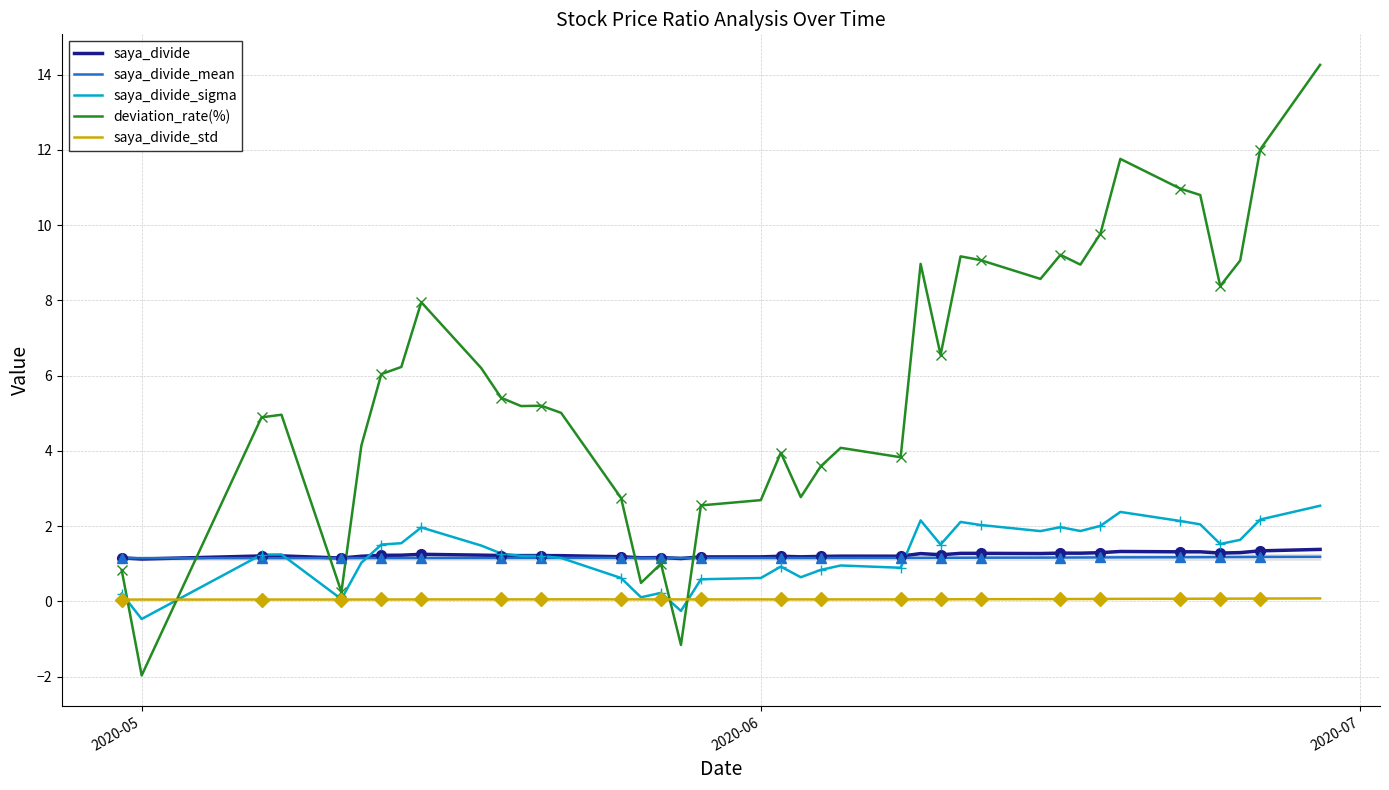

Is this an area chart (filled region under the line)?

No